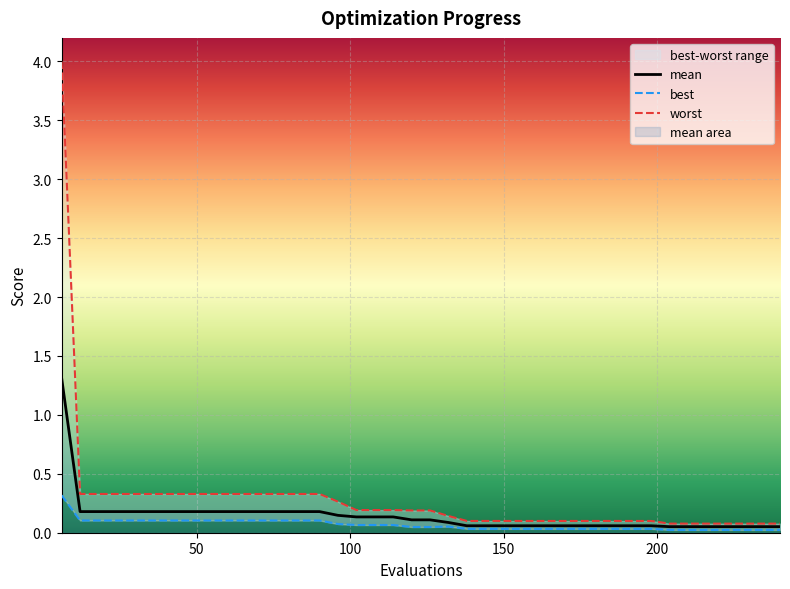

What is the difference between the maximum and second lowest values in the mean series?

1.3